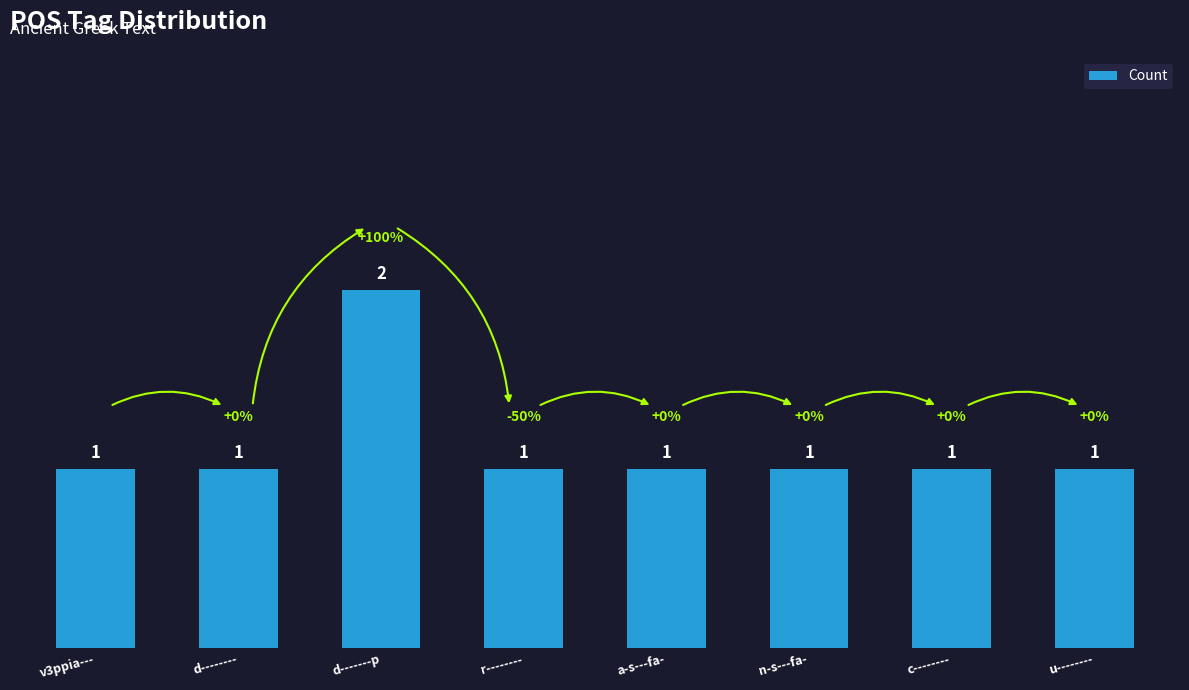

What is the maximum value shown in the chart?

2